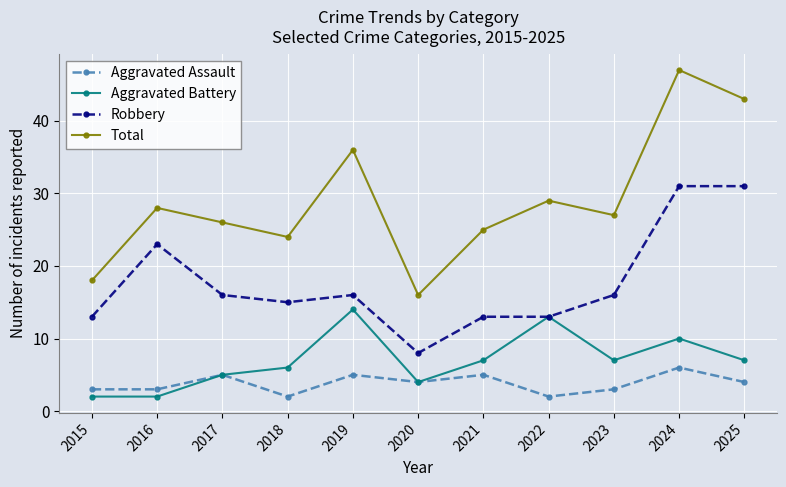

At which category does Aggravated Assault reach its first local peak?

2017